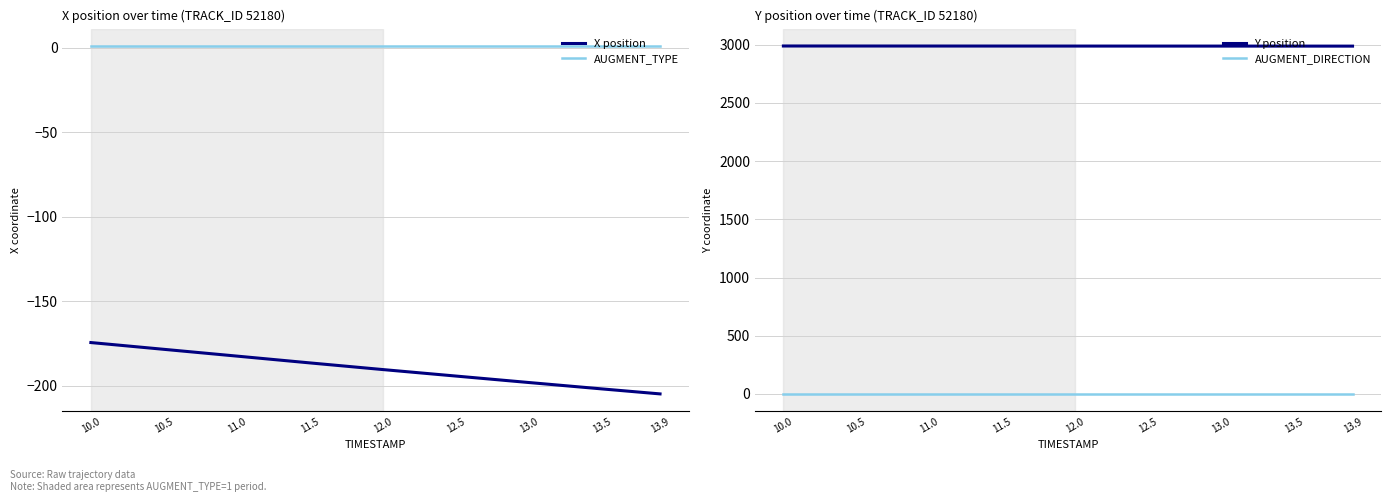

True or false: AUGMENT_TYPE and AUGMENT_DIRECTION cross at least once.

False